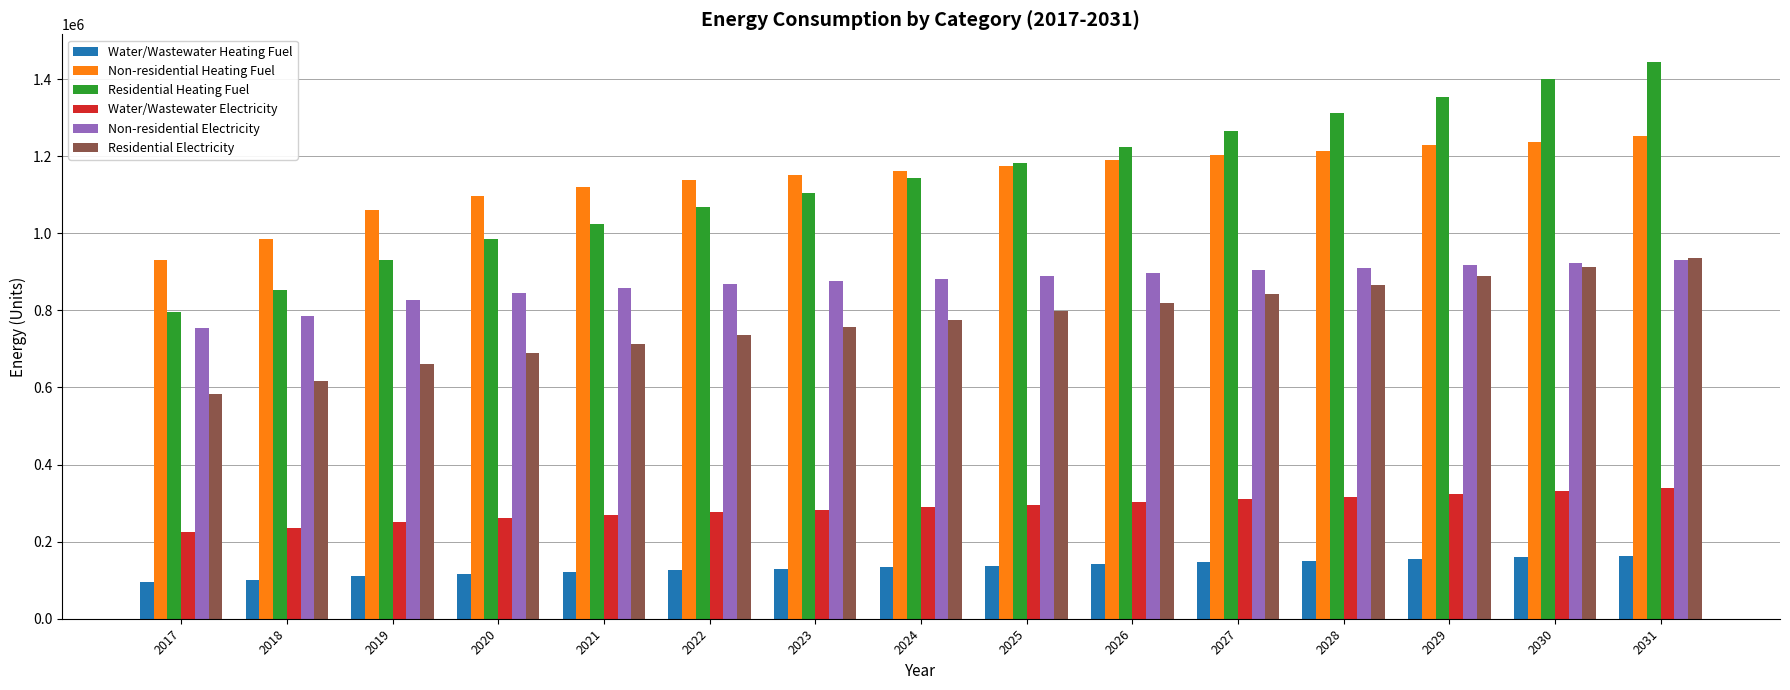

What is the sum of the Water/Wastewater Electricity values at 2029 and 2019?

576688.1